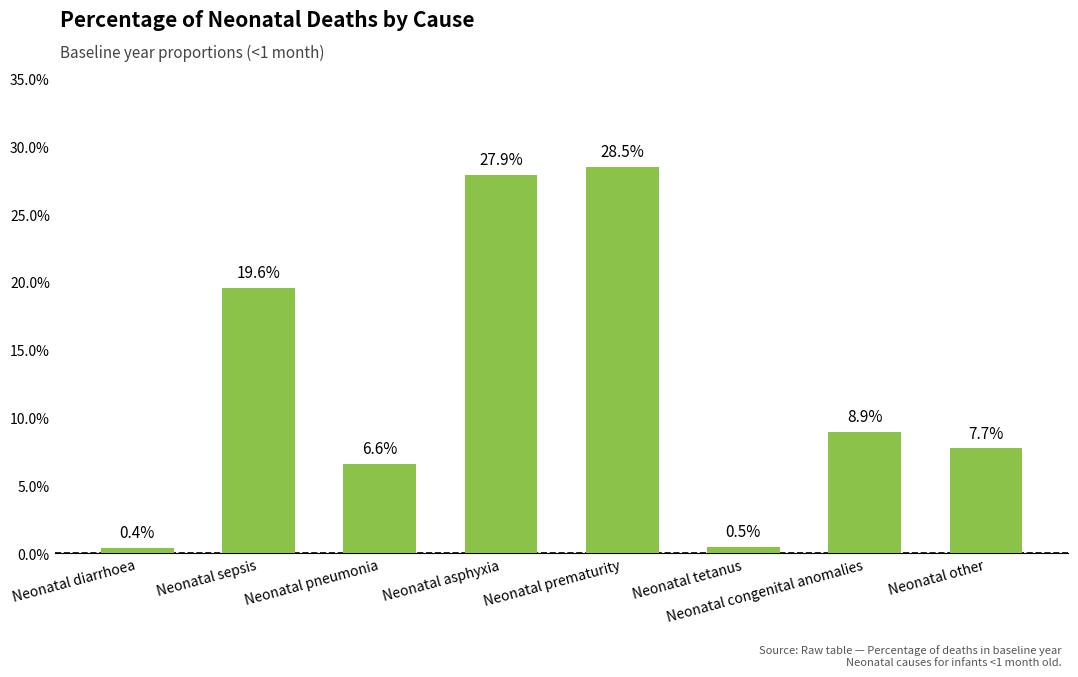

Are the bars horizontal?

No